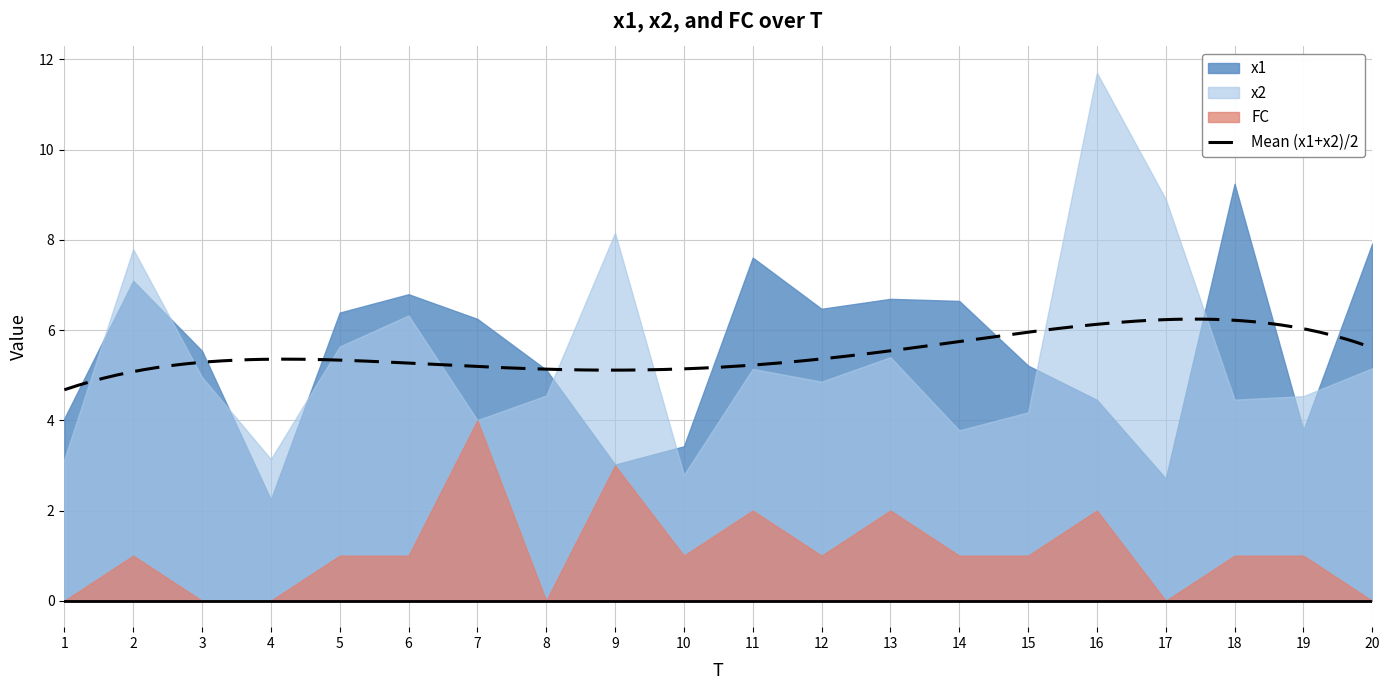

Reading left to right, what are all the values shown in this chart?

x1: 4.0	7.1	5.5	2.2	6.4	6.8	6.2	5.1	3.0	3.4	7.6	6.5	6.7	6.6	5.2	4.5	2.7	9.2	3.8	7.9
x2: 3.1	7.8	5.0	3.1	5.6	6.3	4.0	4.5	8.2	2.8	5.1	4.9	5.4	3.8	4.2	11.7	8.9	4.5	4.5	5.2
FC: 0.0	1.0	0.0	0.0	1.0	1.0	4.0	0.0	3.0	1.0	2.0	1.0	2.0	1.0	1.0	2.0	0.0	1.0	1.0	0.0